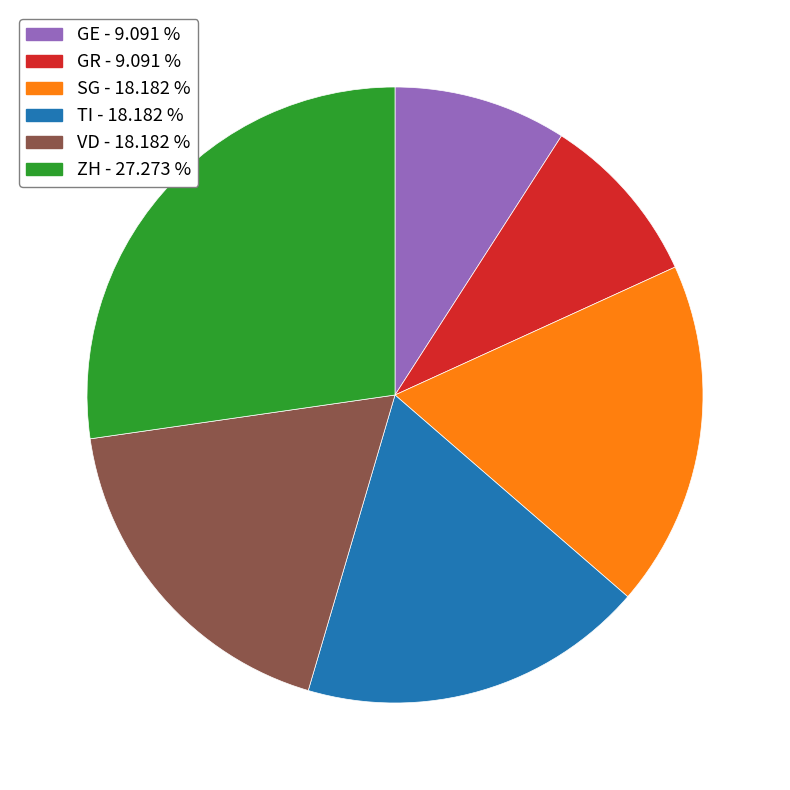

Does any single category account for the majority?

No